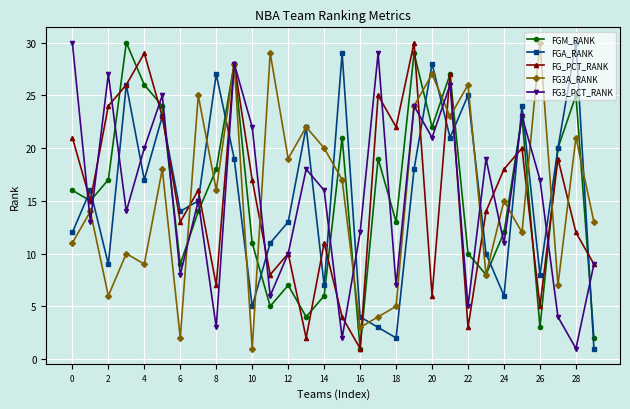

What is the highest value of the FGA_RANK series?

30